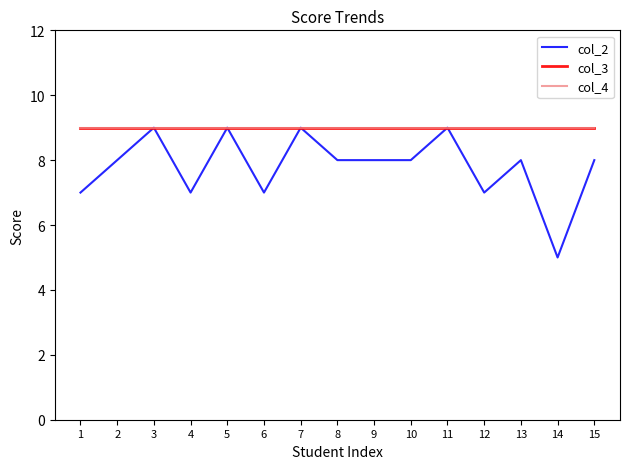

The col_3 series shows 9 at 5. True or false?

True